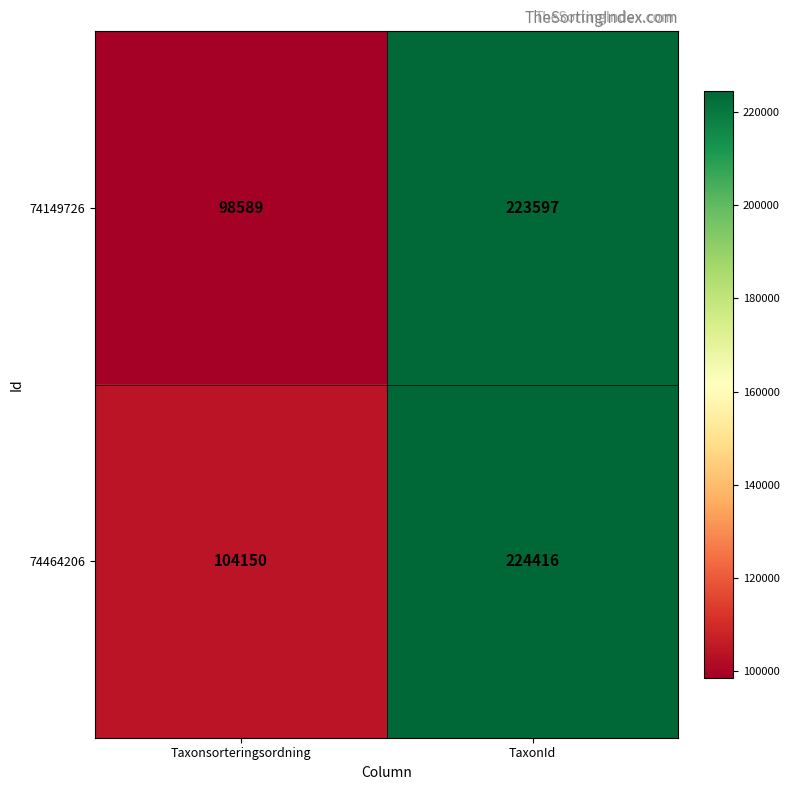

At which category is the sum across all series the highest?

TaxonId